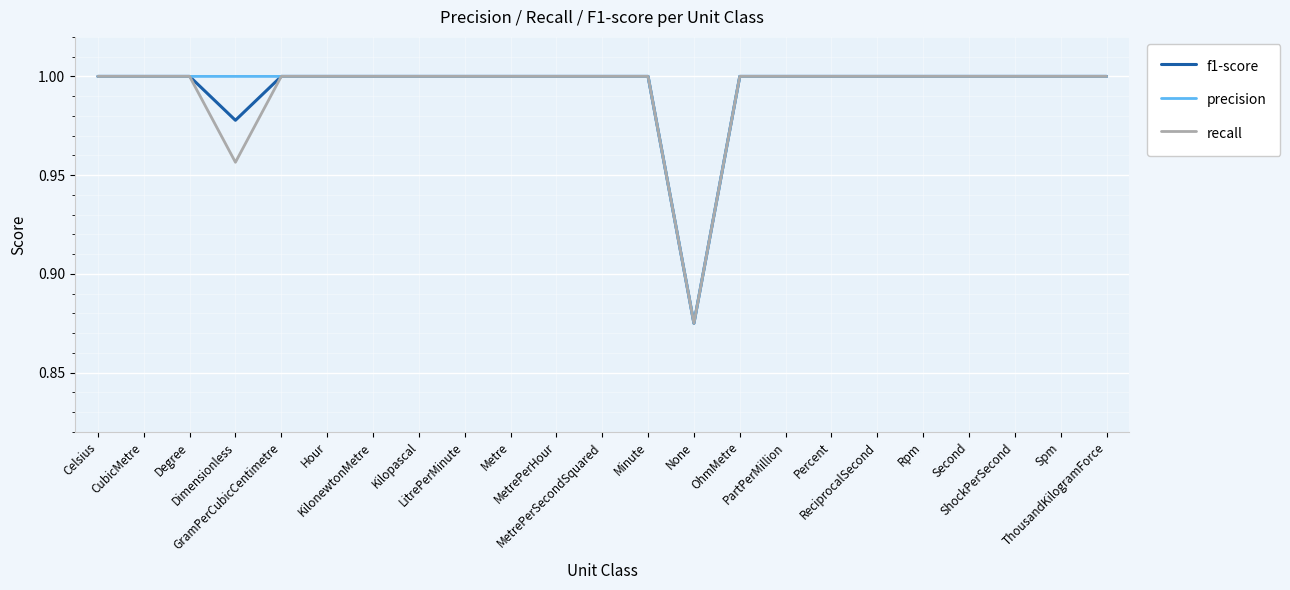

Is this an area chart (filled region under the line)?

No